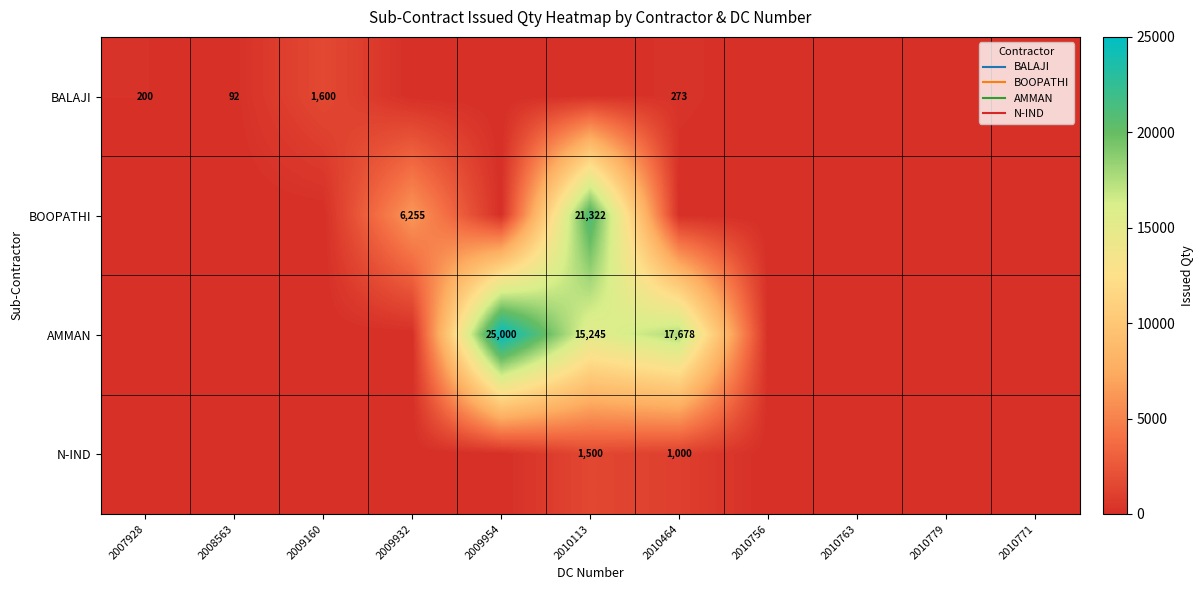

Rank the categories by N-IND value from highest to lowest.

2010113, 2010464, 2007928, 2008563, 2009160, 2009932, 2009954, 2010756, 2010763, 2010779, 2010771